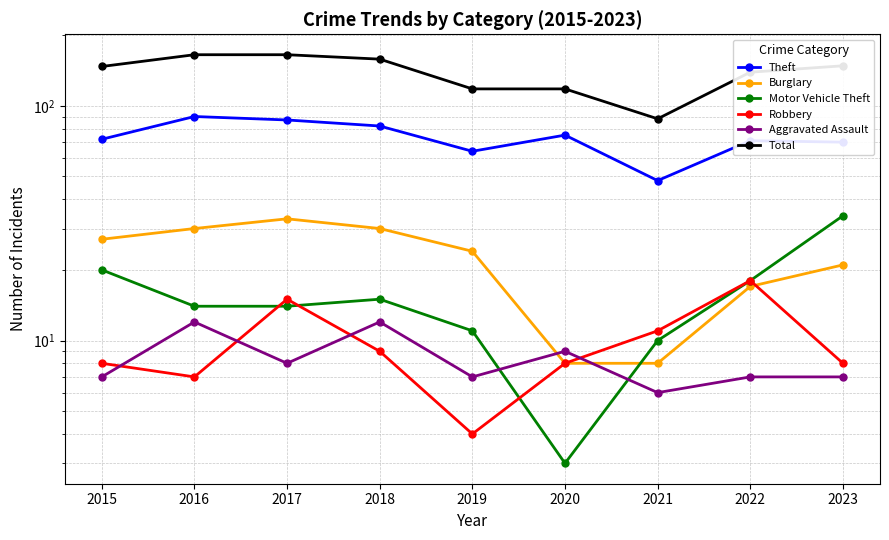

Reading left to right, extract all data points from this chart.

Theft: 2015=72	2016=90	2017=87	2018=82	2019=64	2020=75	2021=48	2022=71	2023=70
Burglary: 2015=27	2016=30	2017=33	2018=30	2019=24	2020=8	2021=8	2022=17	2023=21
Motor Vehicle Theft: 2015=20	2016=14	2017=14	2018=15	2019=11	2020=3	2021=10	2022=18	2023=34
Robbery: 2015=8	2016=7	2017=15	2018=9	2019=4	2020=8	2021=11	2022=18	2023=8
Aggravated Assault: 2015=7	2016=12	2017=8	2018=12	2019=7	2020=9	2021=6	2022=7	2023=7
Total: 2015=147	2016=165	2017=165	2018=158	2019=118	2020=118	2021=88	2022=139	2023=148